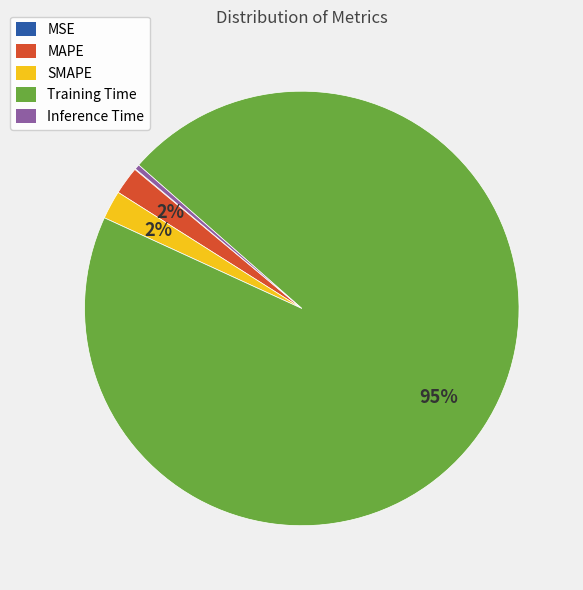

What is the majority slice?

Training Time